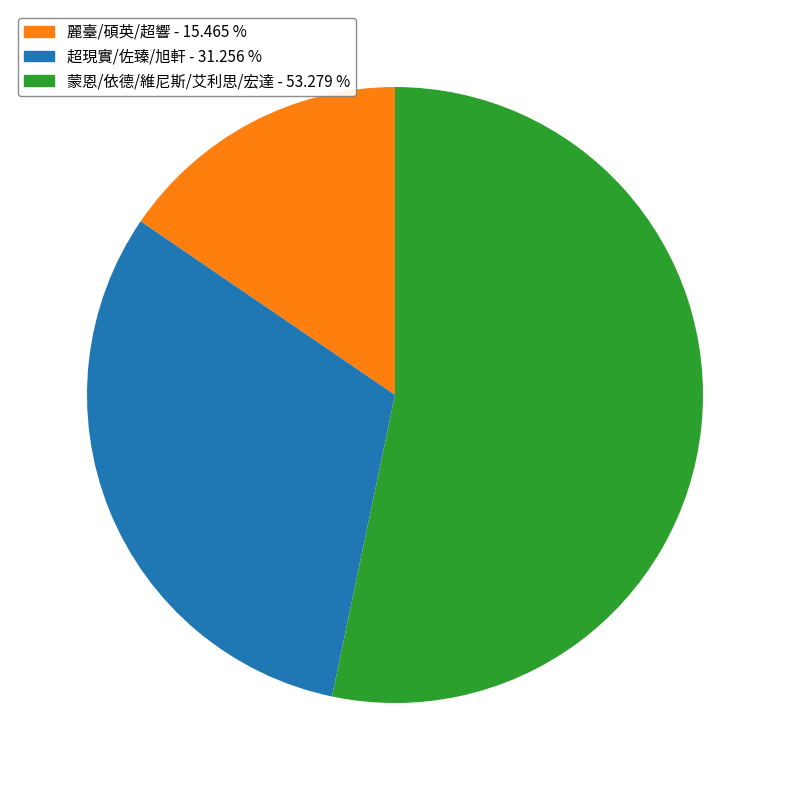

Rank the categories by value from lowest to highest.

麗臺/碩英/超響 - 15.465 %, 超現實/佐臻/旭軒 - 31.256 %, 蒙恩/依德/維尼斯/艾利思/宏達 - 53.279 %